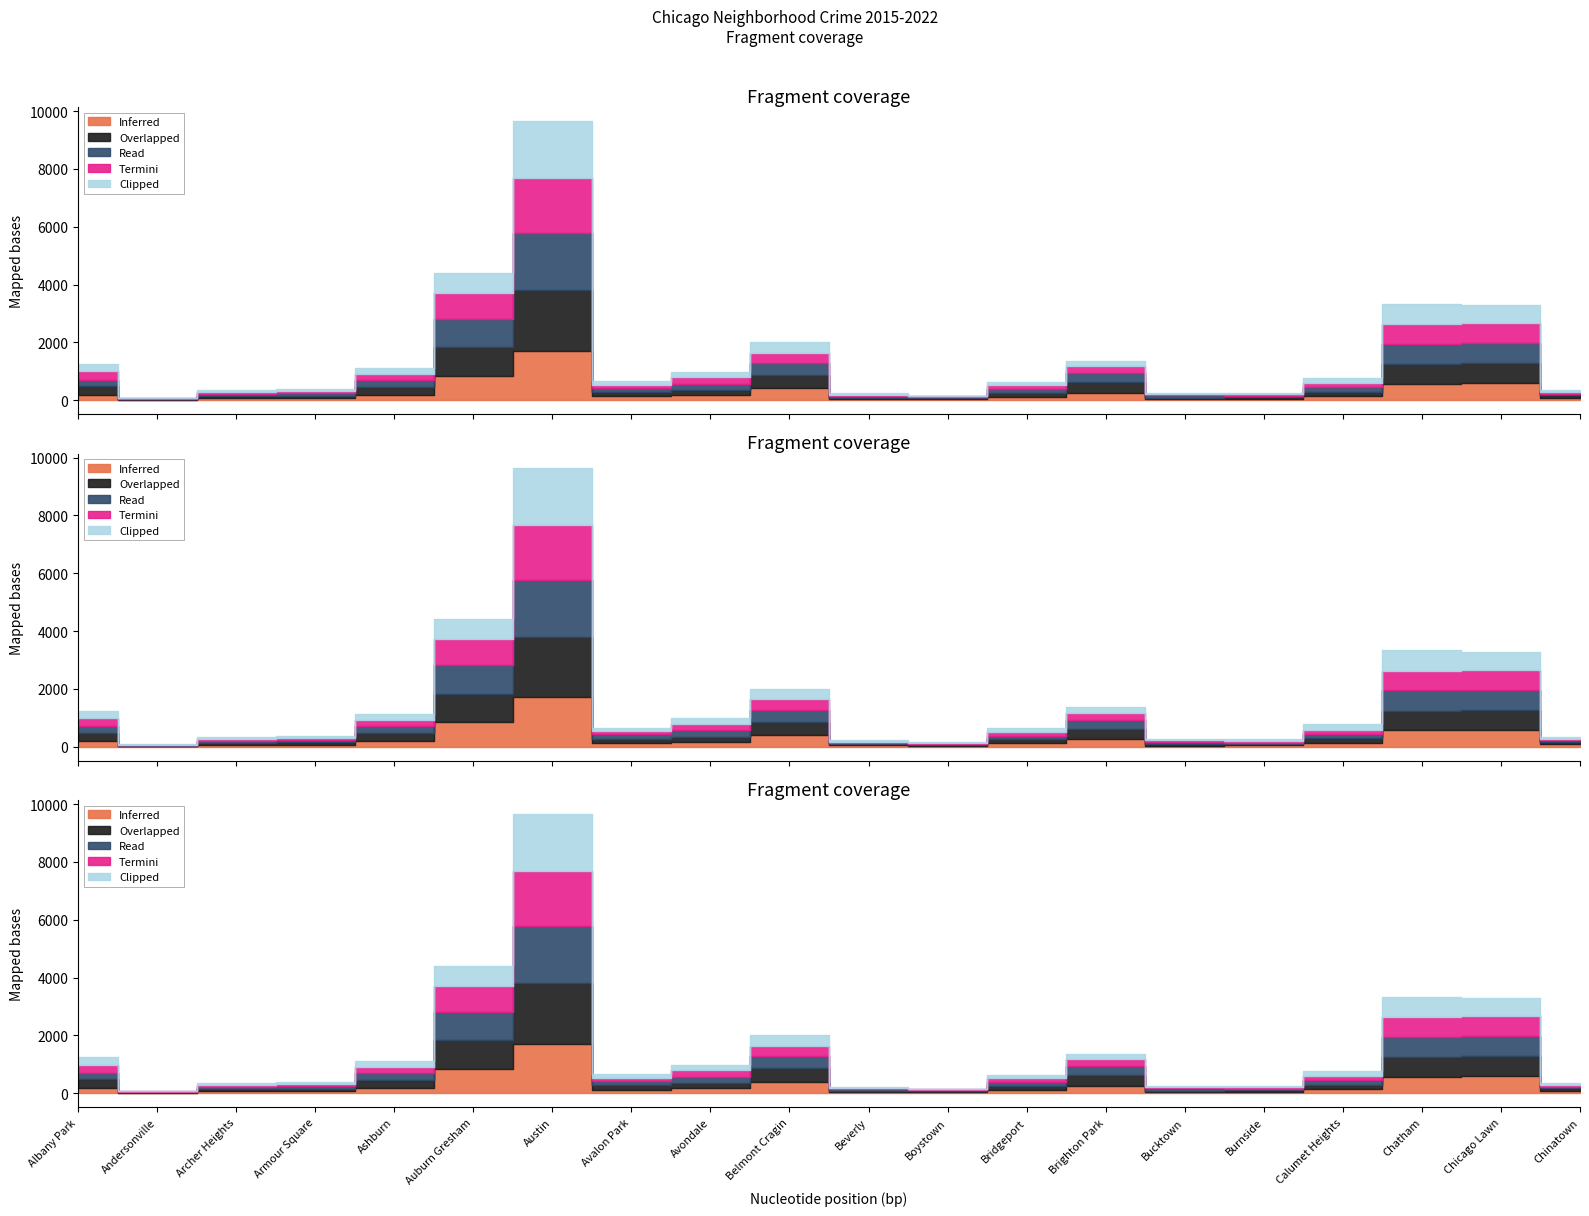

How many lines are shown in the chart?

5